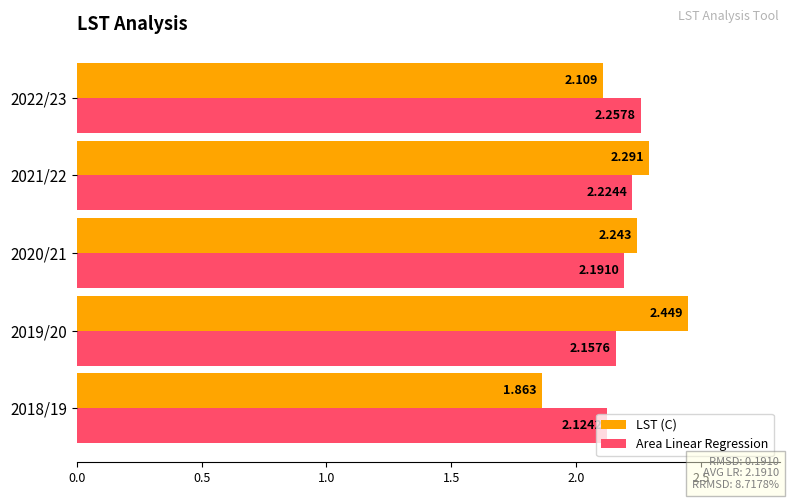

At 2018/19, list the series in order from largest to smallest.

Area Linear Regression, LST (C)